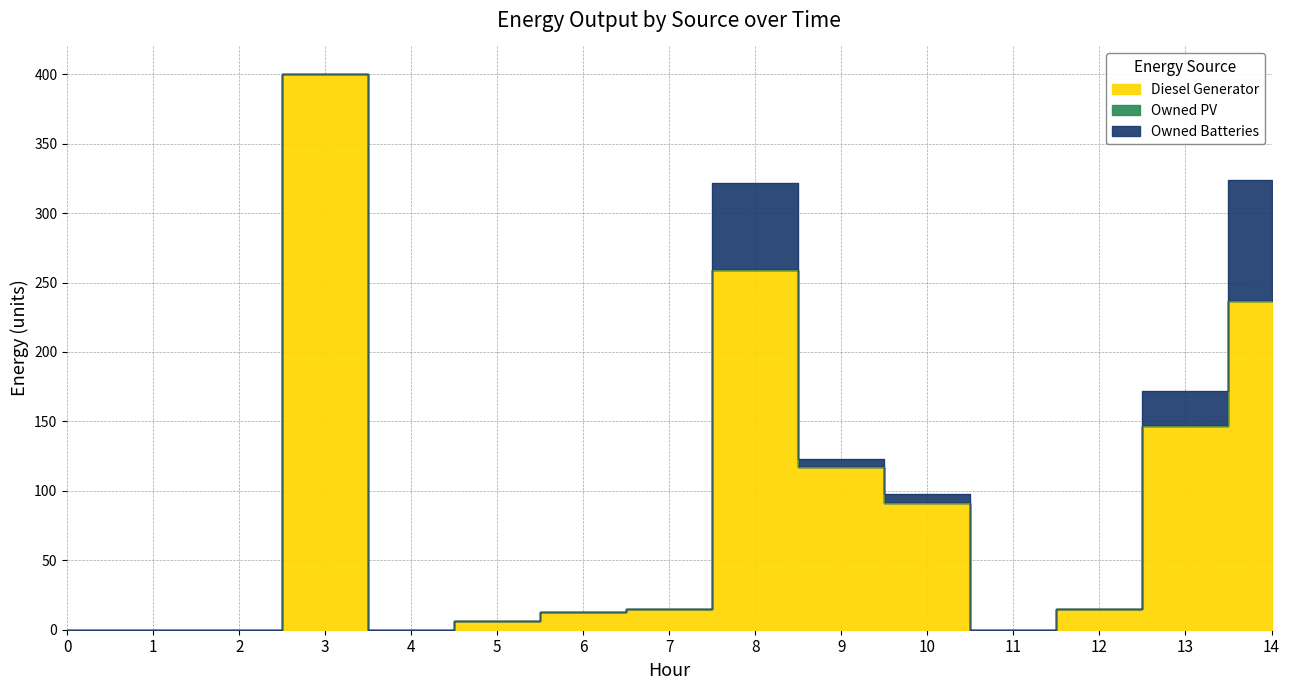

True or false: Owned Batteries has a value of 48 at 3.

False